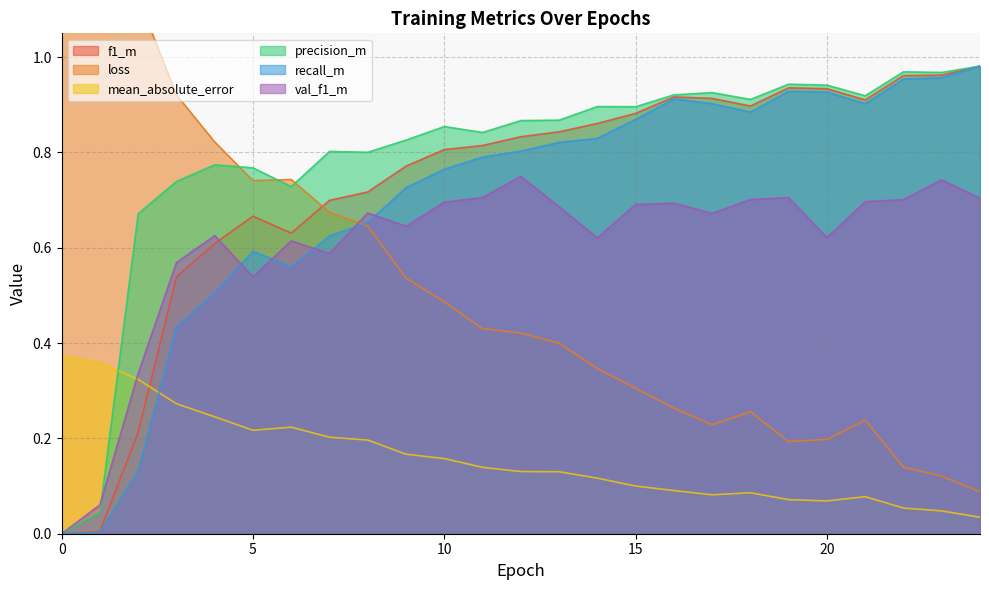

Read the precision_m value at 11.

0.8